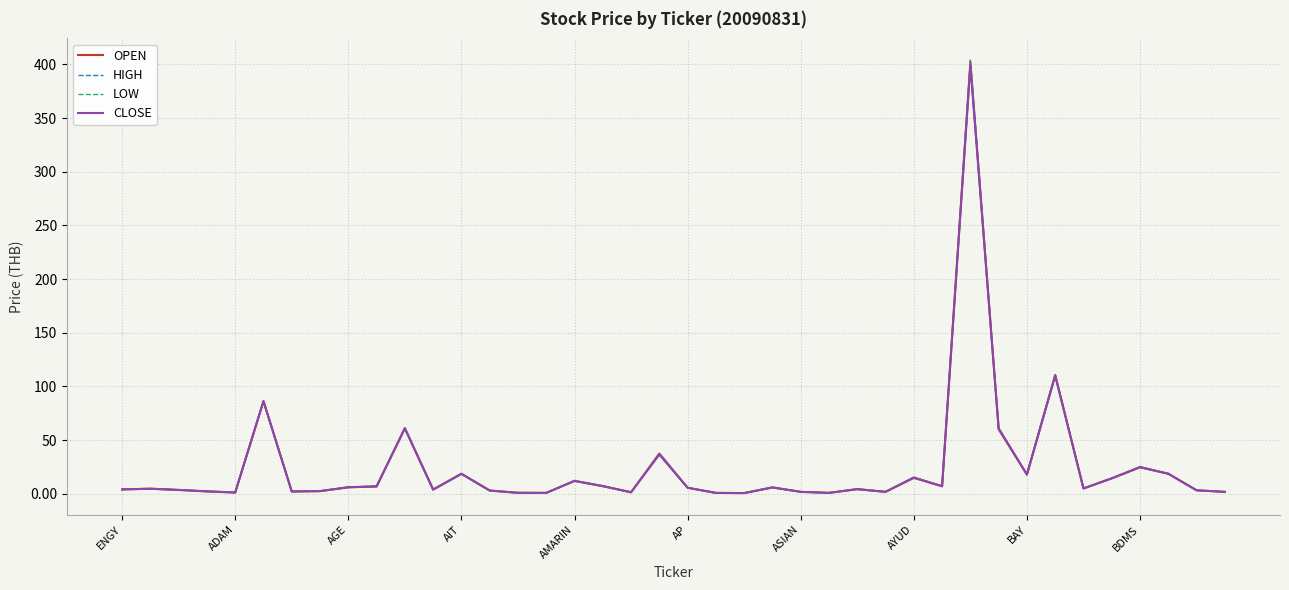

What is the highest value of the CLOSE series?

399.0